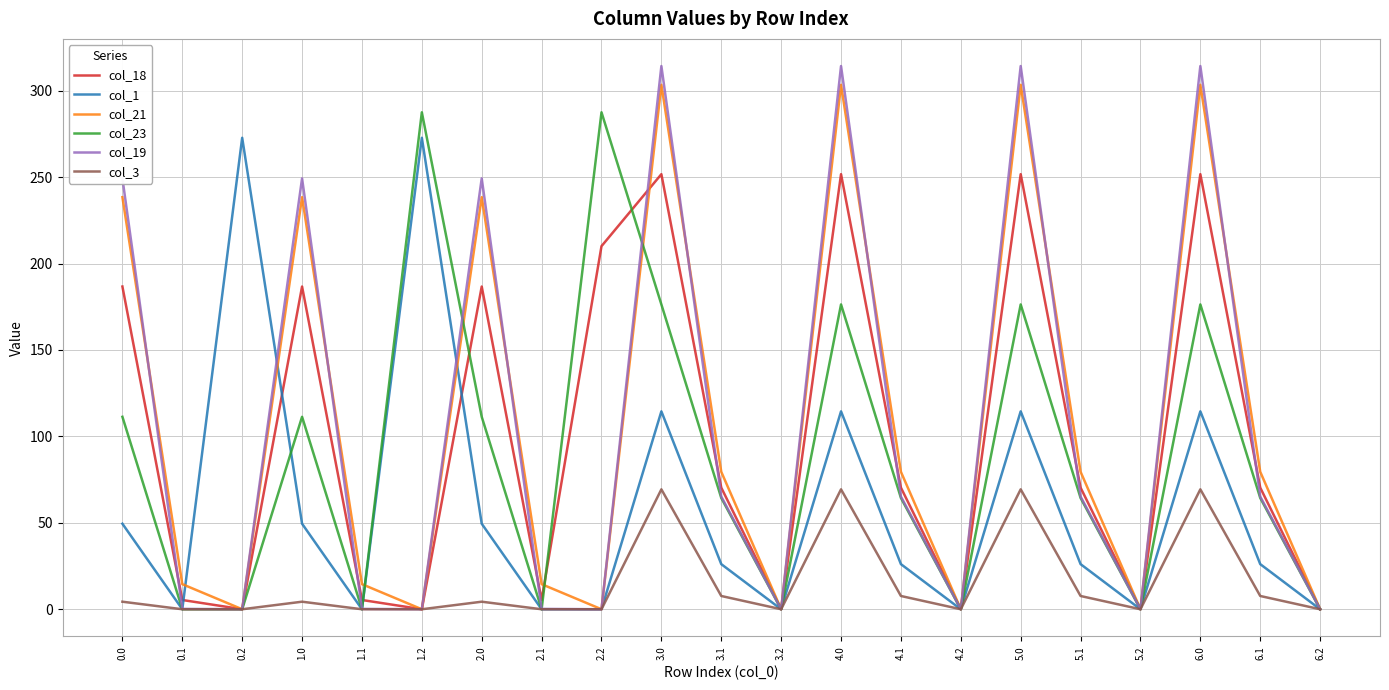

Between 4.1 and 6.2, which series saw the biggest shift?

col_21